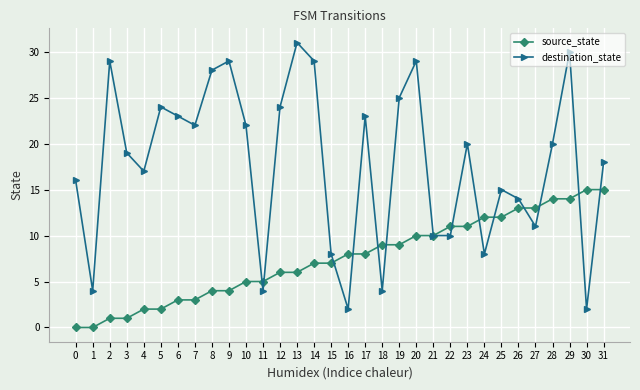

How many categories are shown in the chart?

32